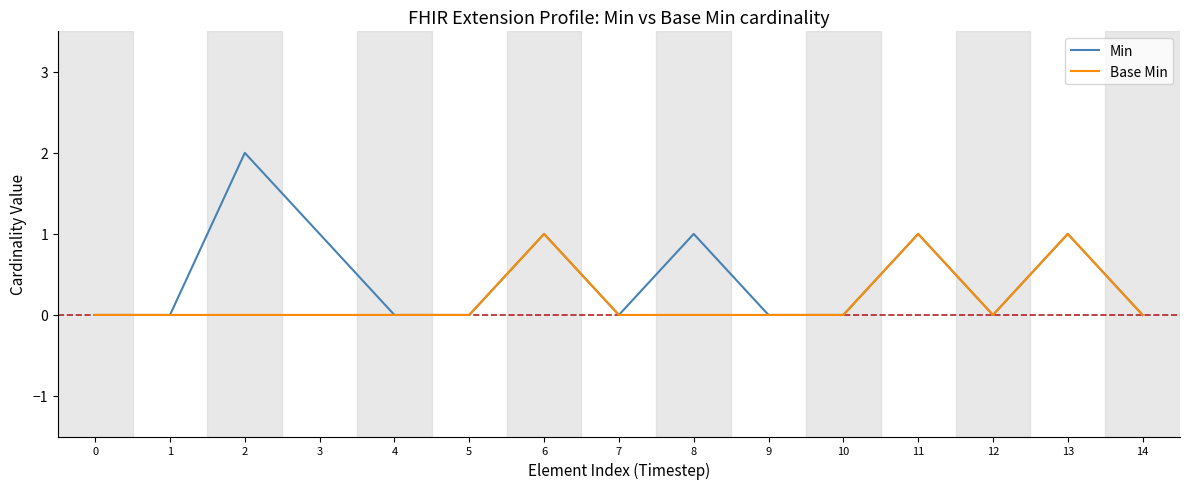

How many series are shown in this chart?

2